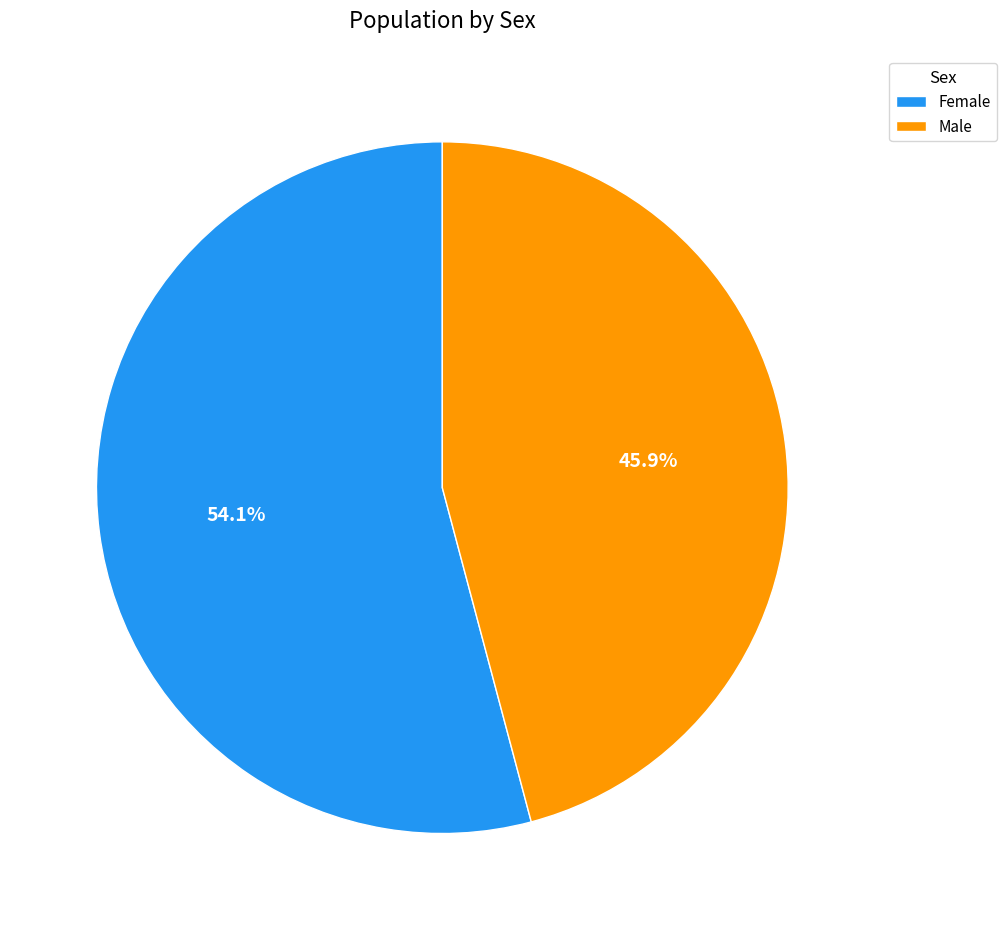

True or false: Female accounts for 54% of the total.

True